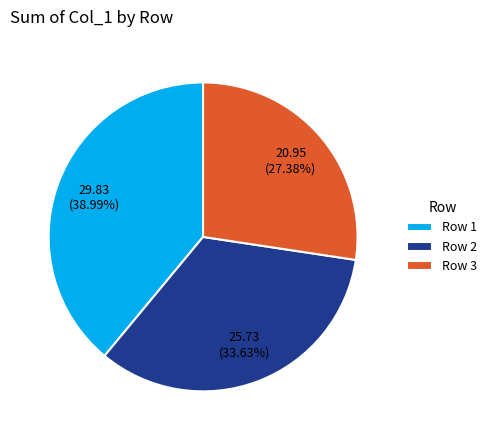

What is the ratio of the value at Row 3 to the value at Row 2?

0.8